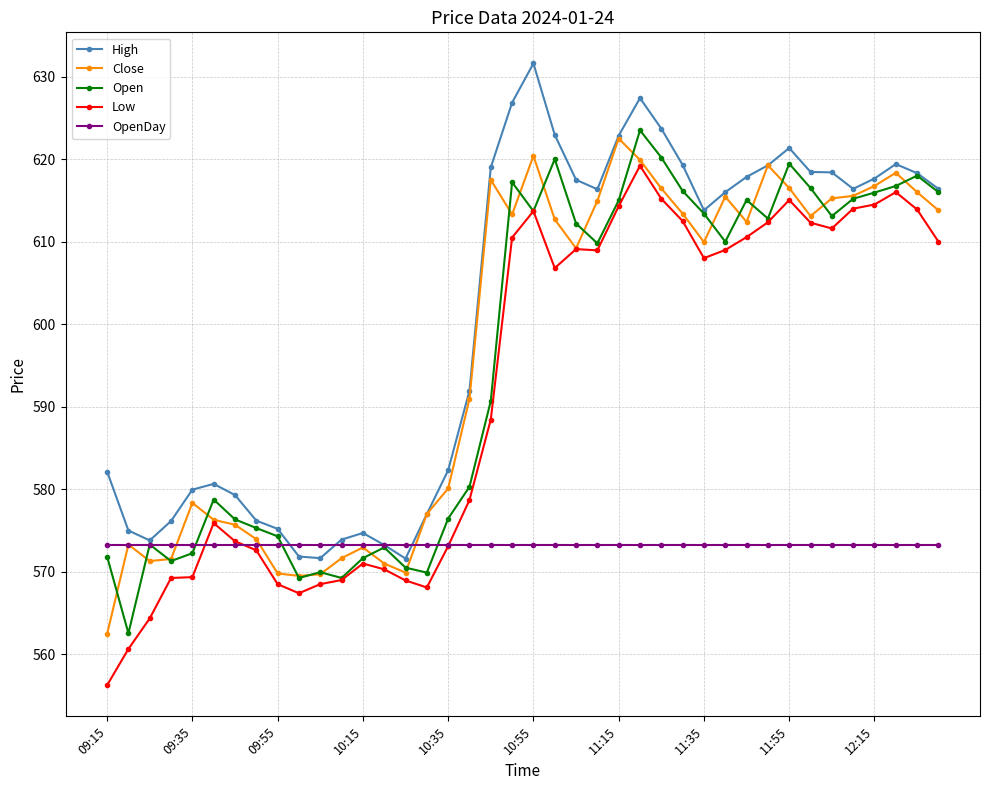

How many lines are shown in the chart?

5